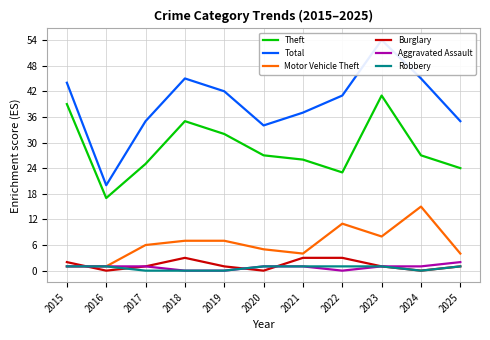

Which series ends up on top after the final intersection of Burglary and Aggravated Assault?

Burglary